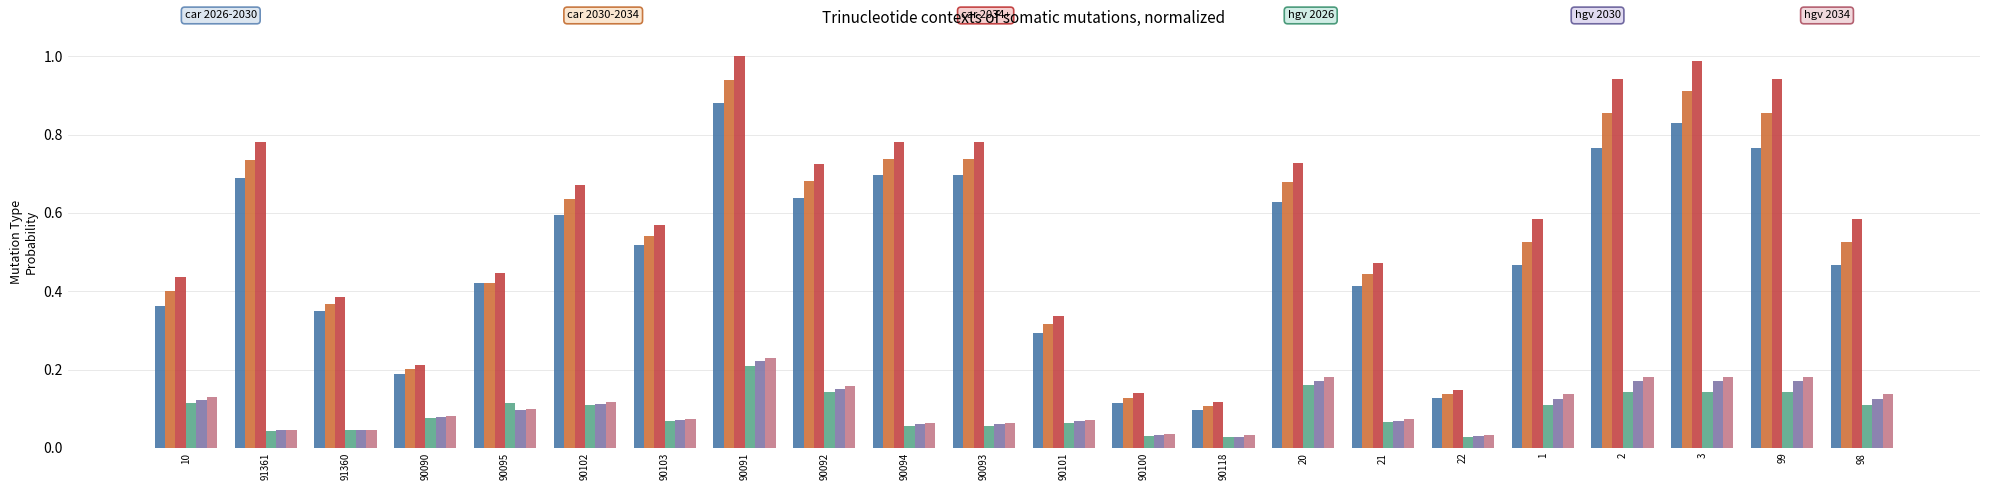

What is the label of the 1st bar from the right?

98